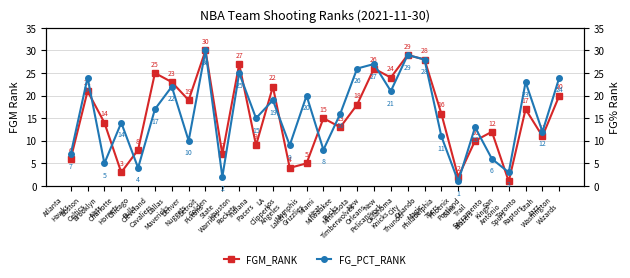

Between which two adjacent categories do FGM_RANK and FG_PCT_RANK first intersect?

Boston
Celtics and Brooklyn
Nets